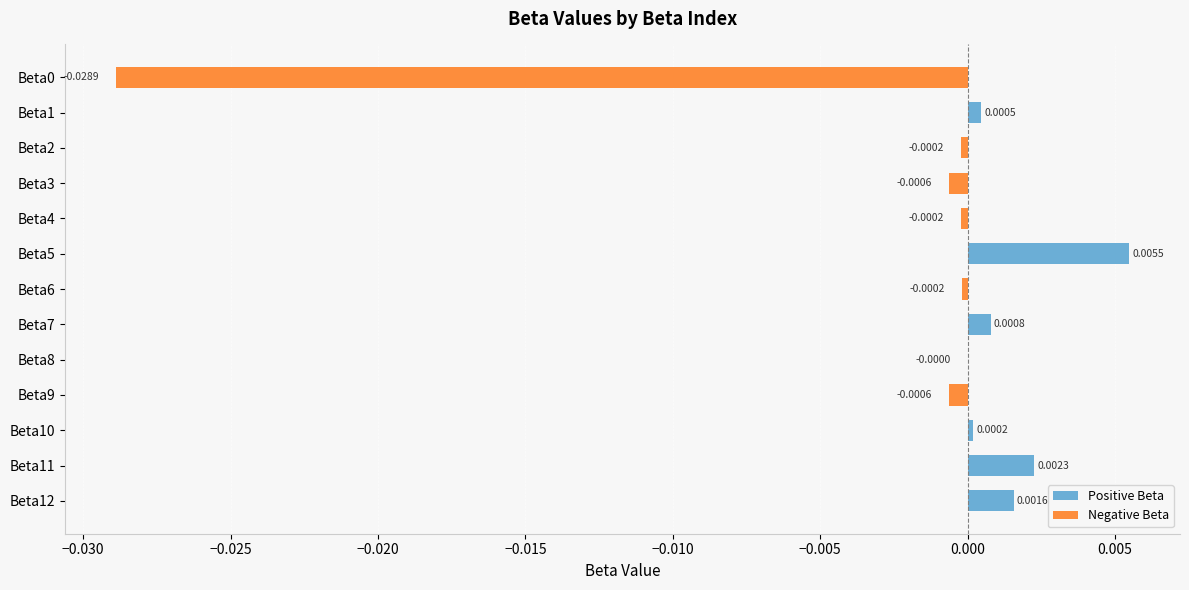

Between Beta2 and Beta4, which series saw the biggest shift?

Negative Beta